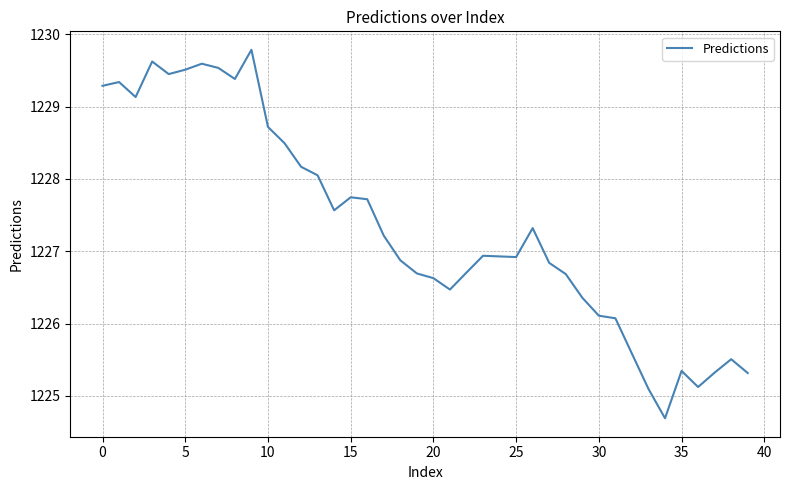

What is the difference between the maximum and minimum values?

5.1